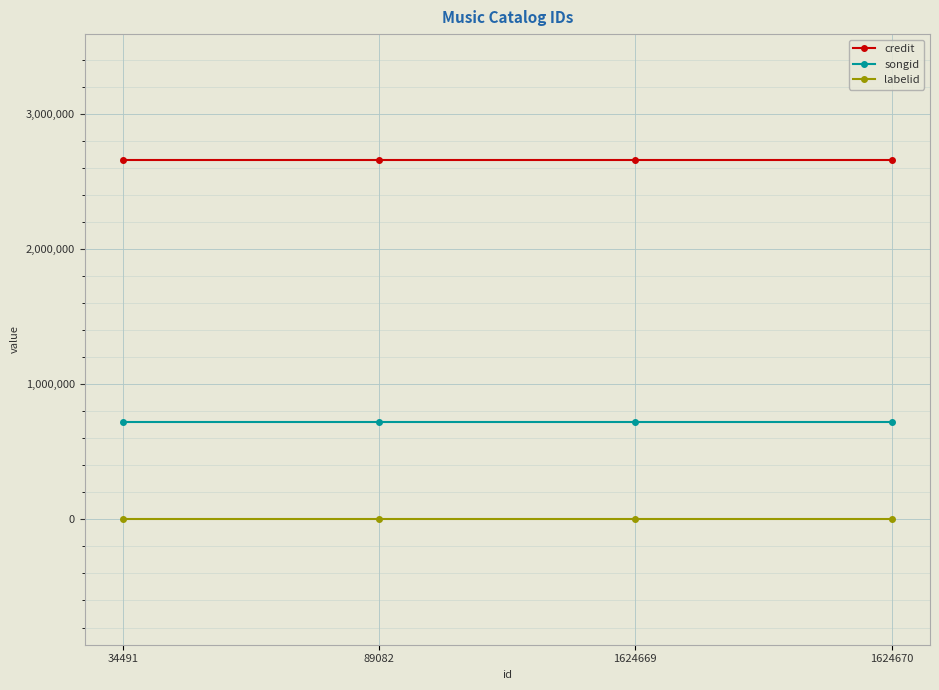

What is the value of the labelid point at the 1st from the left?

2949